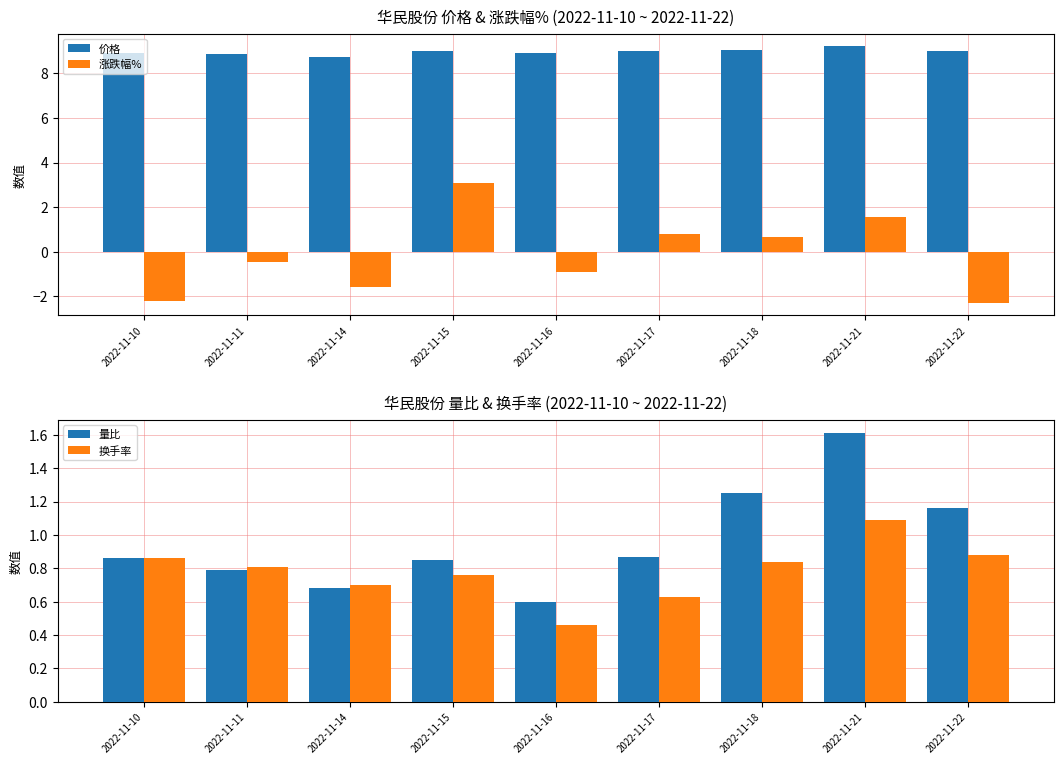

Rank the series at 2022-11-14 from highest to lowest value.

价格, 换手率, 量比, 涨跌幅%